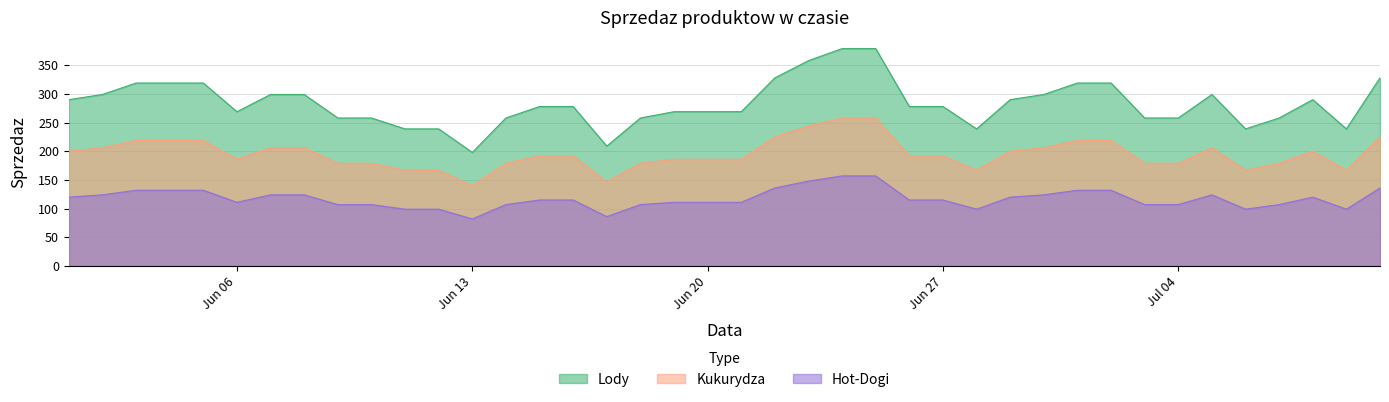

True or false: Lody and Kukurydza intersect in this chart.

False